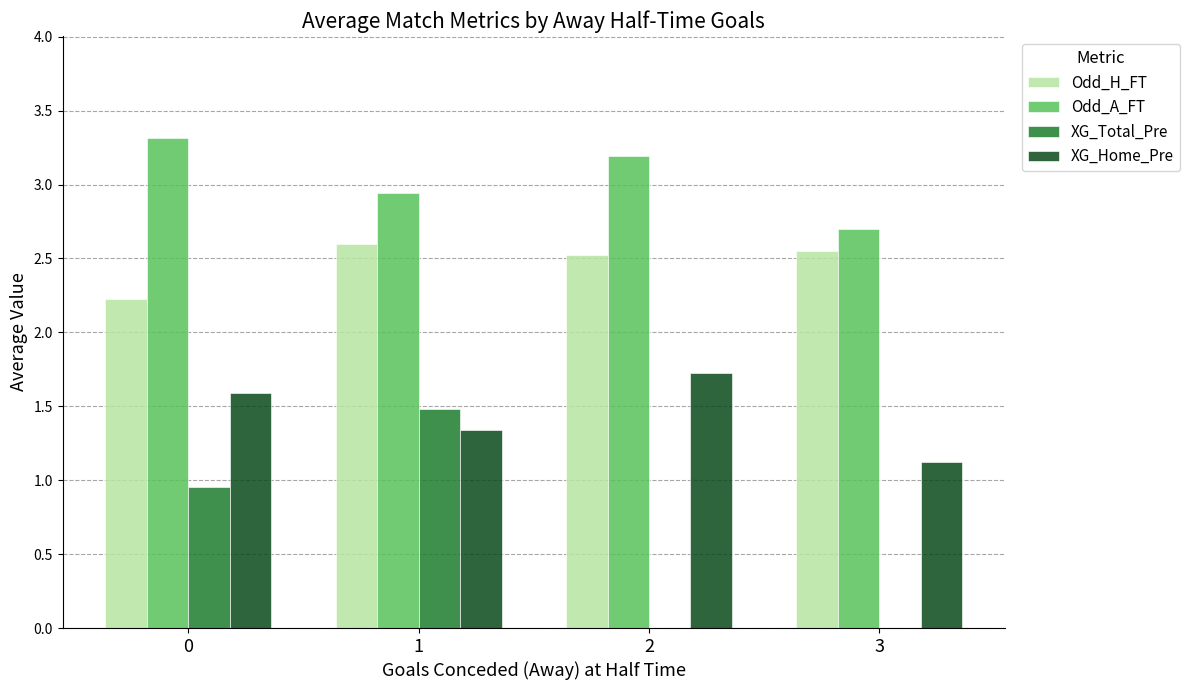

Is it true that XG_Total_Pre equals 0.0 at 2?

True